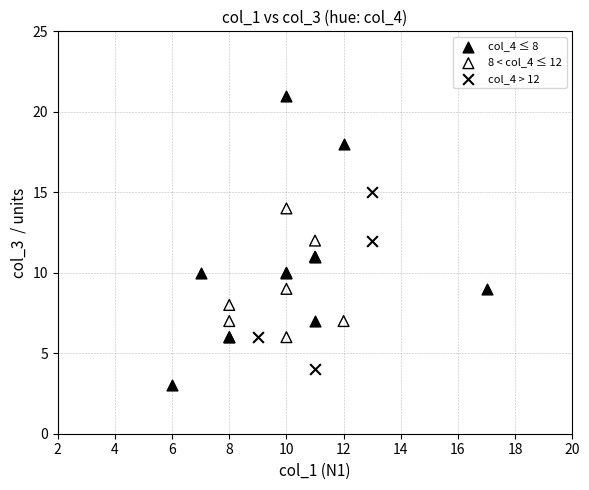

Which series reaches the maximum Y coordinate?

col_4 ≤ 8